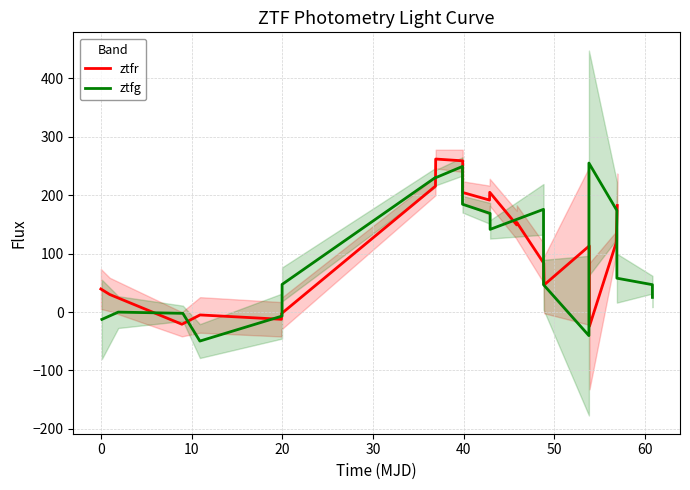

What is the highest value of the ztfr series?

261.7